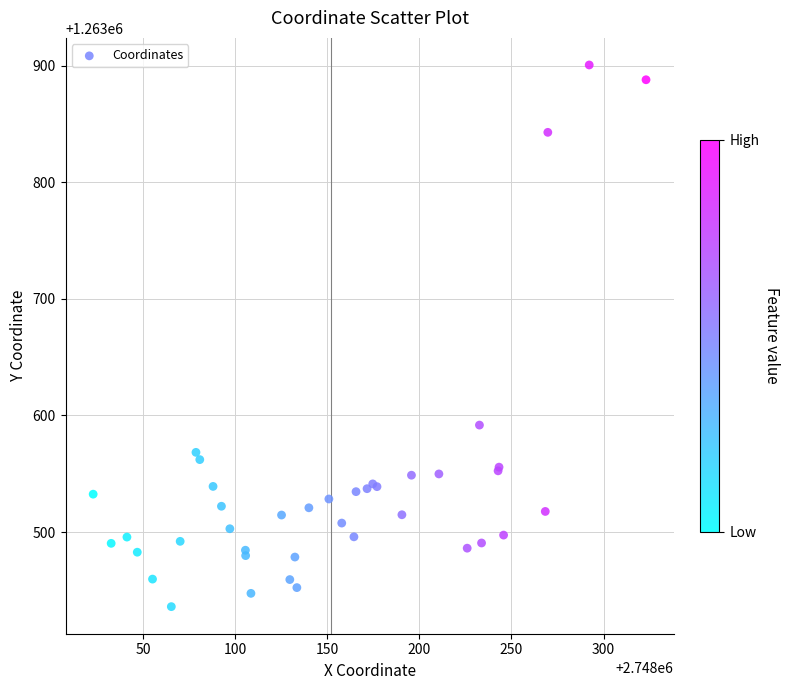

What Y value in the scatter plot is closest to 1263668?

1263591.8